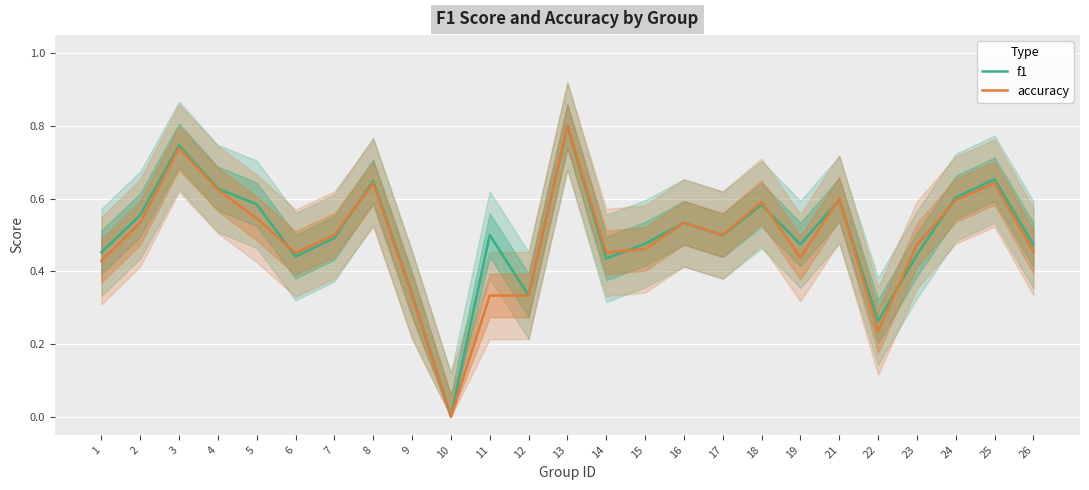

The f1 series shows 0.3 at 12. True or false?

True